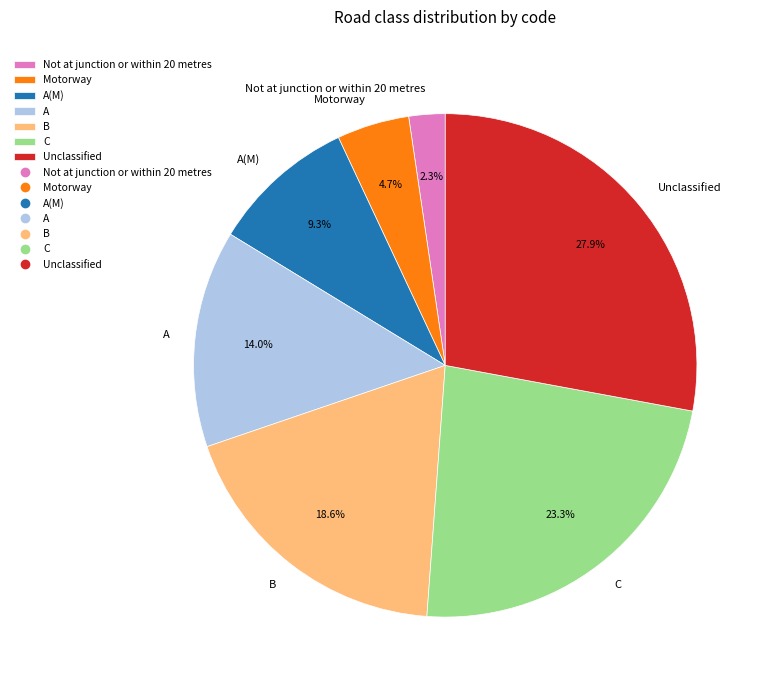

Which has a higher value, Motorway or Unclassified?

Unclassified